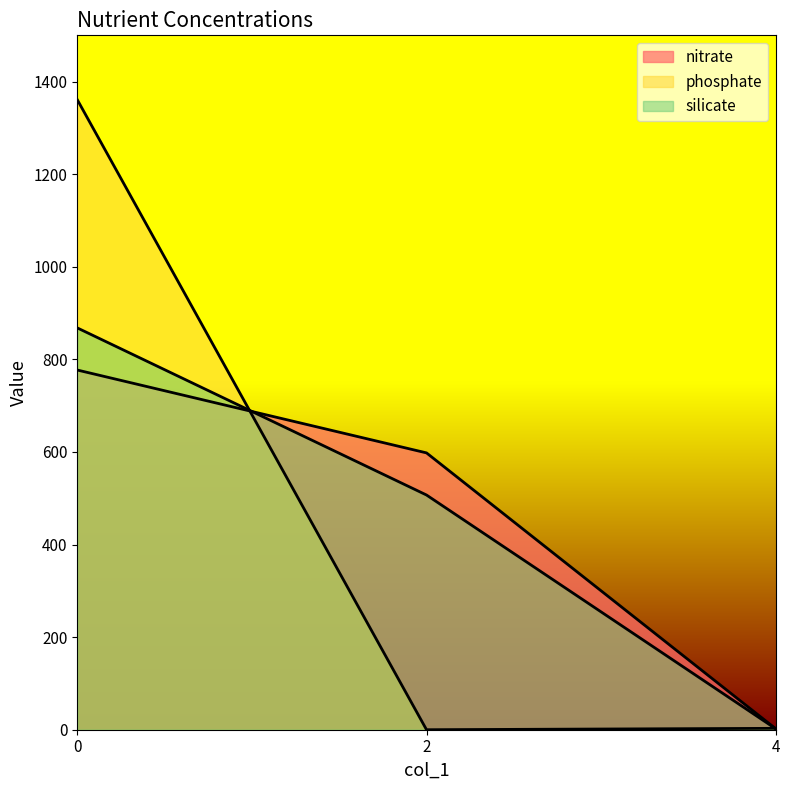

Rank the series by their maximum value, from highest to lowest.

phosphate, silicate, nitrate